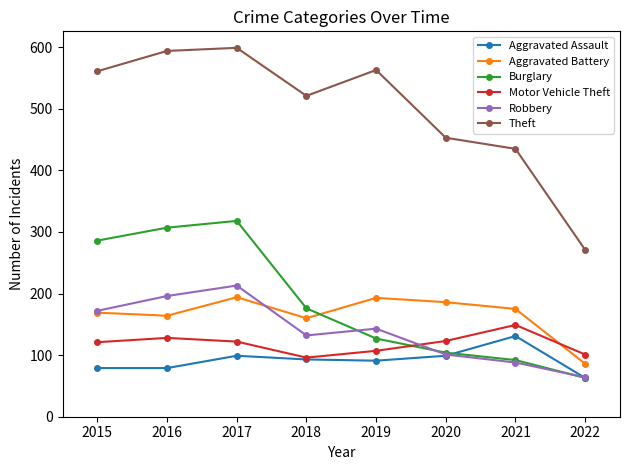

What are all the series names shown in the legend?

Aggravated Assault, Aggravated Battery, Burglary, Motor Vehicle Theft, Robbery, Theft